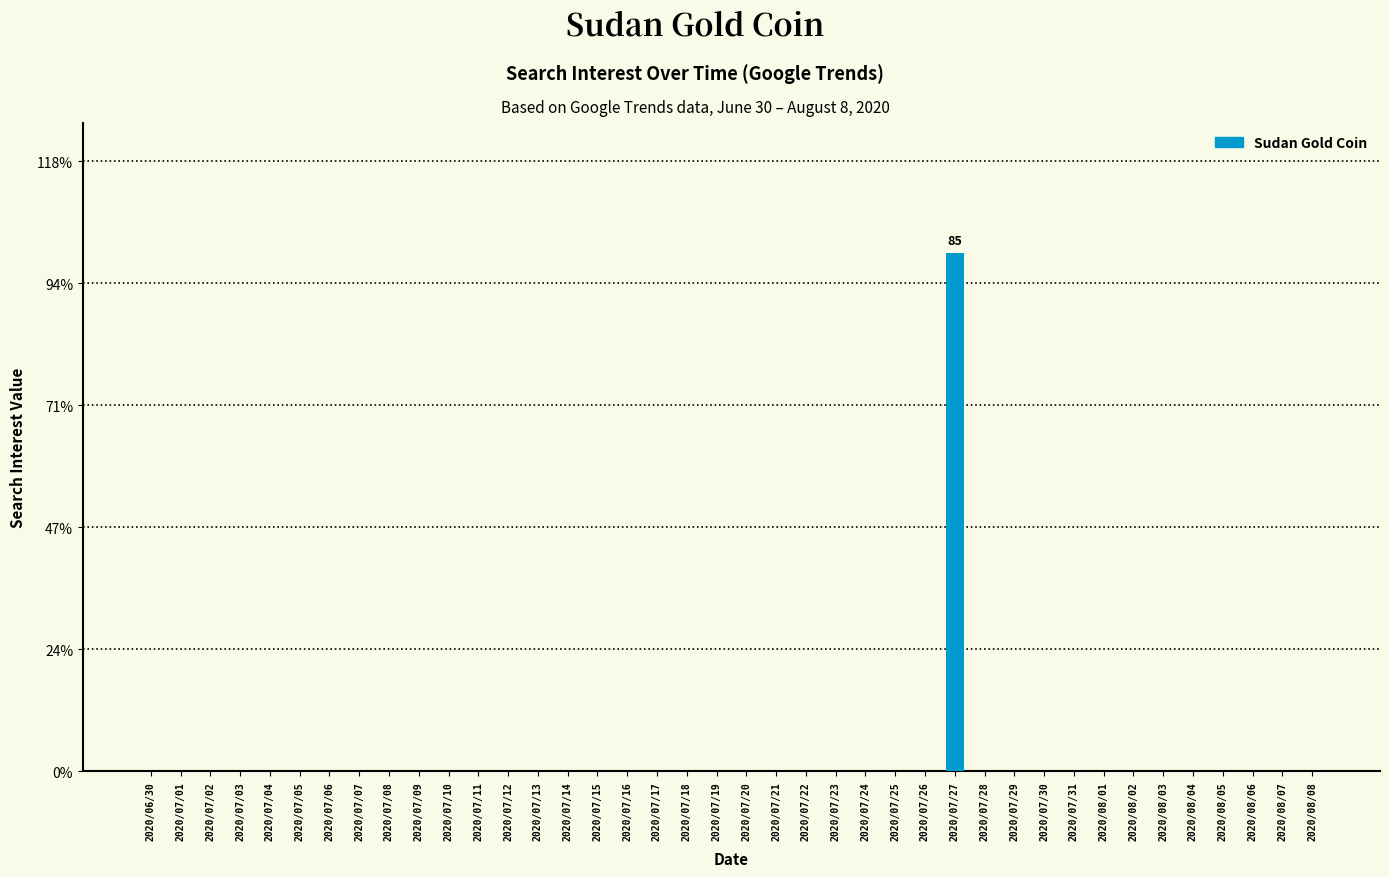

Rank the categories by value from lowest to highest.

2020/06/30, 2020/07/01, 2020/07/02, 2020/07/03, 2020/07/04, 2020/07/05, 2020/07/06, 2020/07/07, 2020/07/08, 2020/07/09, 2020/07/10, 2020/07/11, 2020/07/12, 2020/07/13, 2020/07/14, 2020/07/15, 2020/07/16, 2020/07/17, 2020/07/18, 2020/07/19, 2020/07/20, 2020/07/21, 2020/07/22, 2020/07/23, 2020/07/24, 2020/07/25, 2020/07/26, 2020/07/28, 2020/07/29, 2020/07/30, 2020/07/31, 2020/08/01, 2020/08/02, 2020/08/03, 2020/08/04, 2020/08/05, 2020/08/06, 2020/08/07, 2020/08/08, 2020/07/27